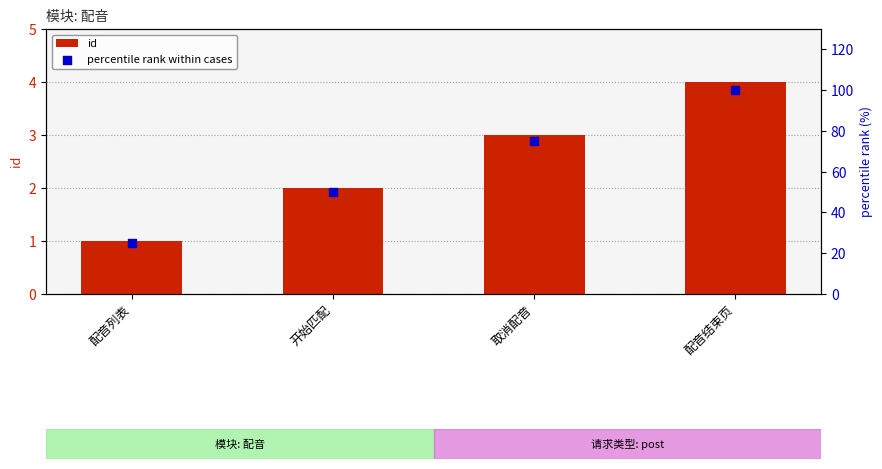

Which series reaches the maximum Y coordinate?

percentile rank within cases